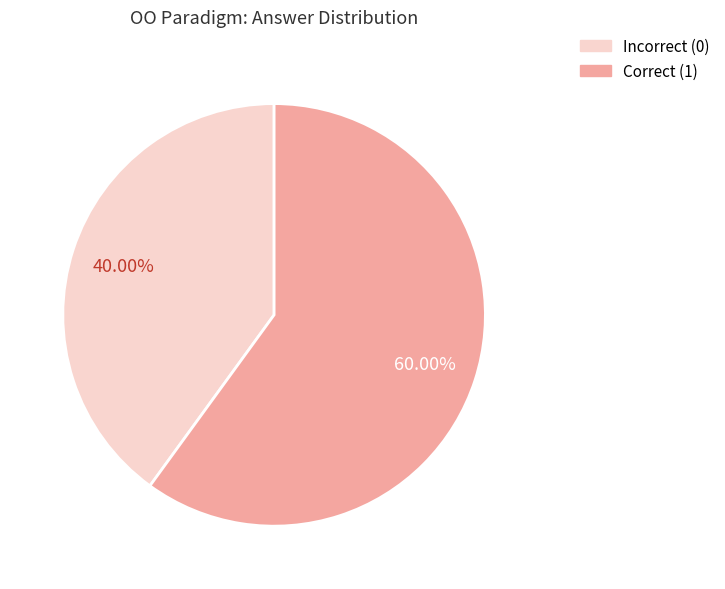

Do Incorrect (0) and Correct (1) together represent more than half of the pie?

Yes